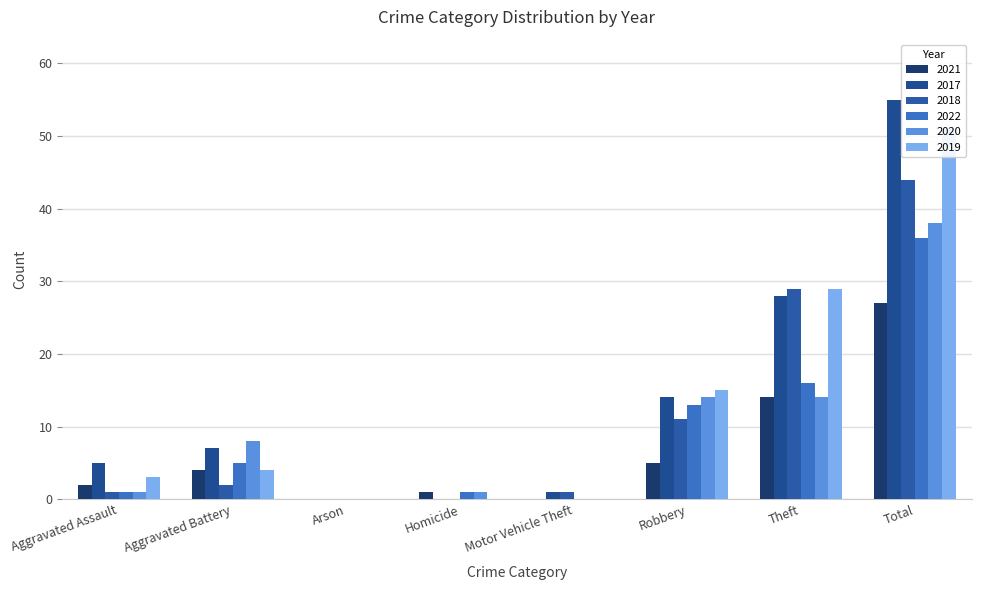

What position from the right is Aggravated Assault?

8